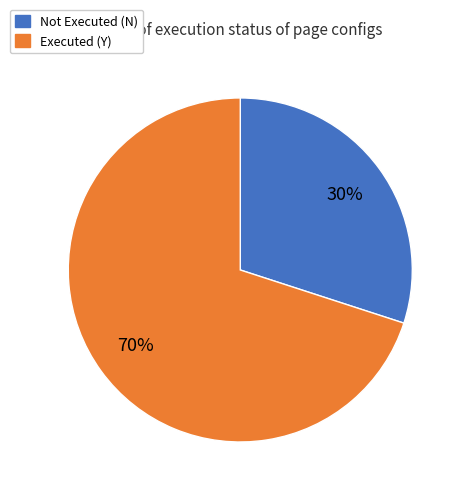

Count the number of slices in the pie.

2